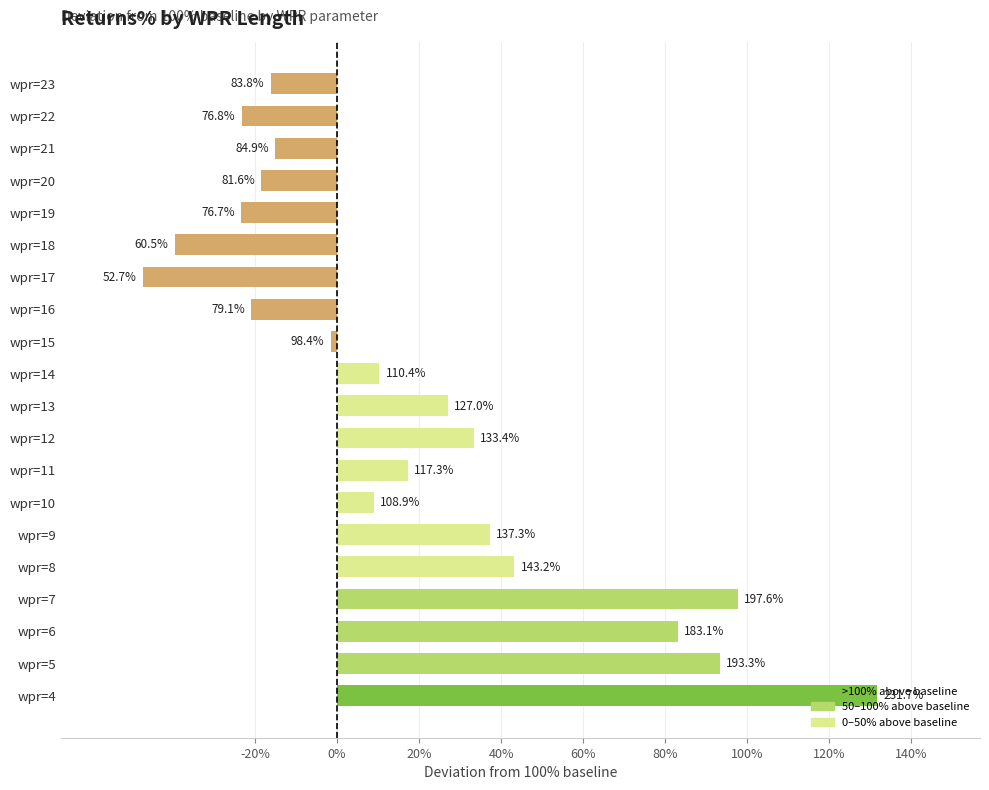

Does the chart contain any negative values?

Yes